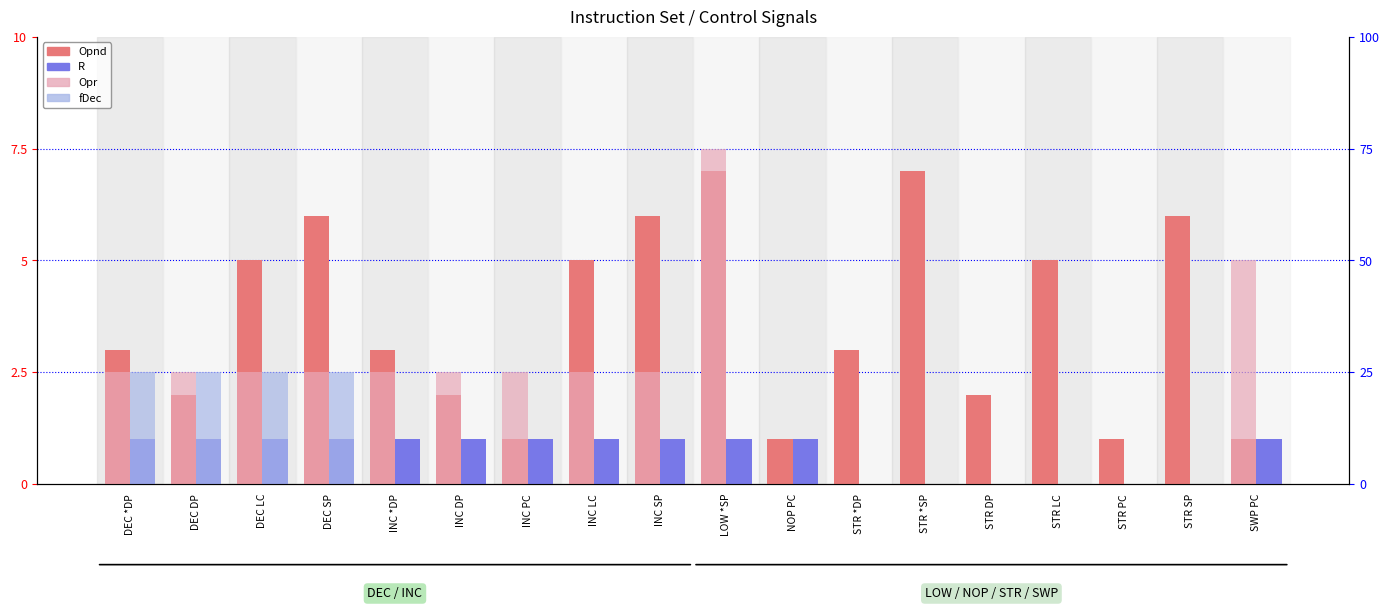

List the series in order of their peak value, lowest first.

R, fDec, Opr, Opnd